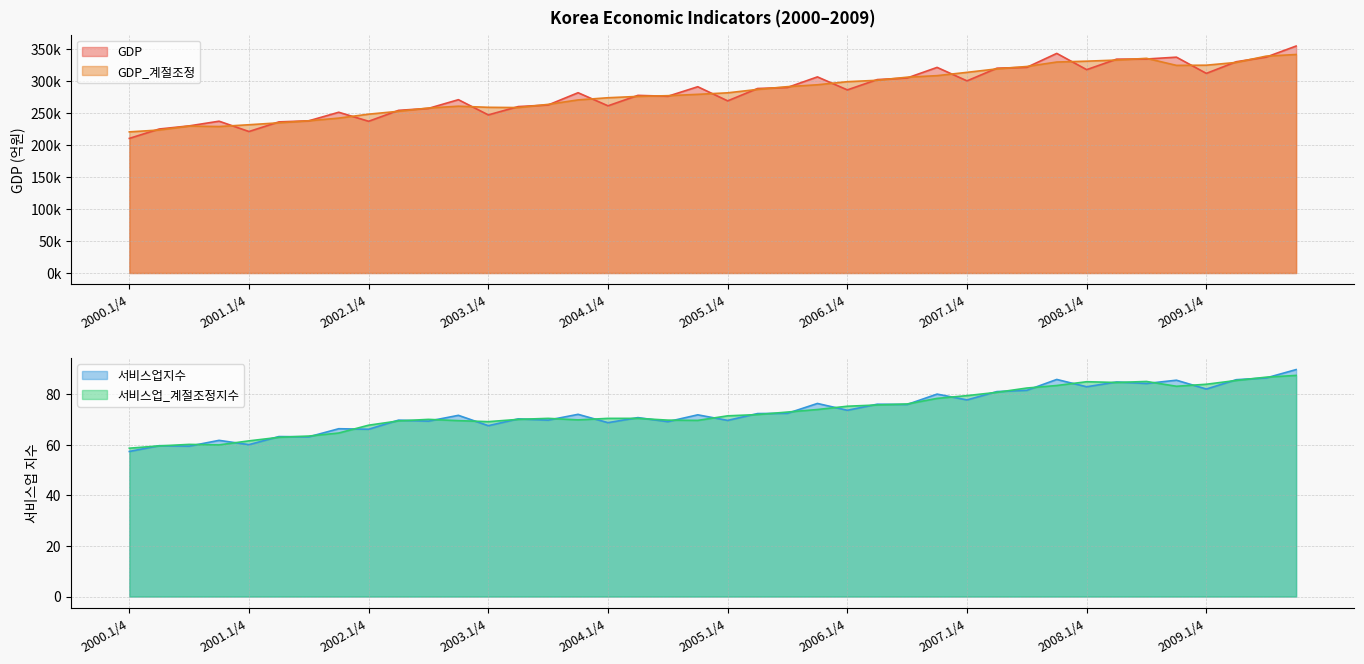

Where is 서비스업지수 nearest to the value 73?

2005.3/4